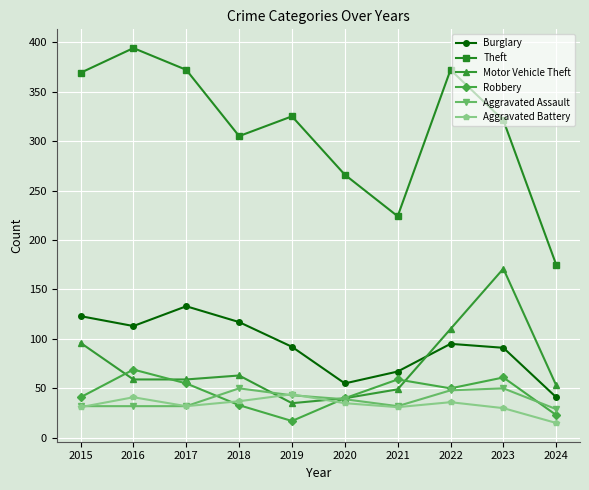

How many values in the Aggravated Battery series are below 35?

5